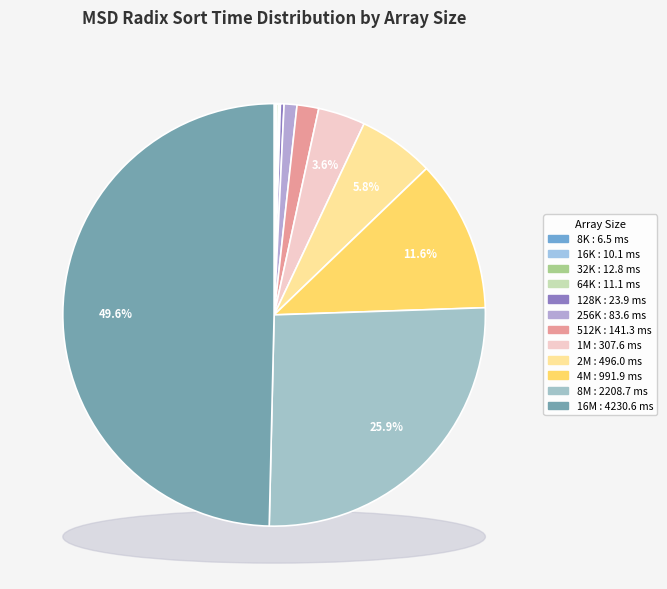

To the nearest percent, what is the difference between the largest and smallest slice percentages?

50%